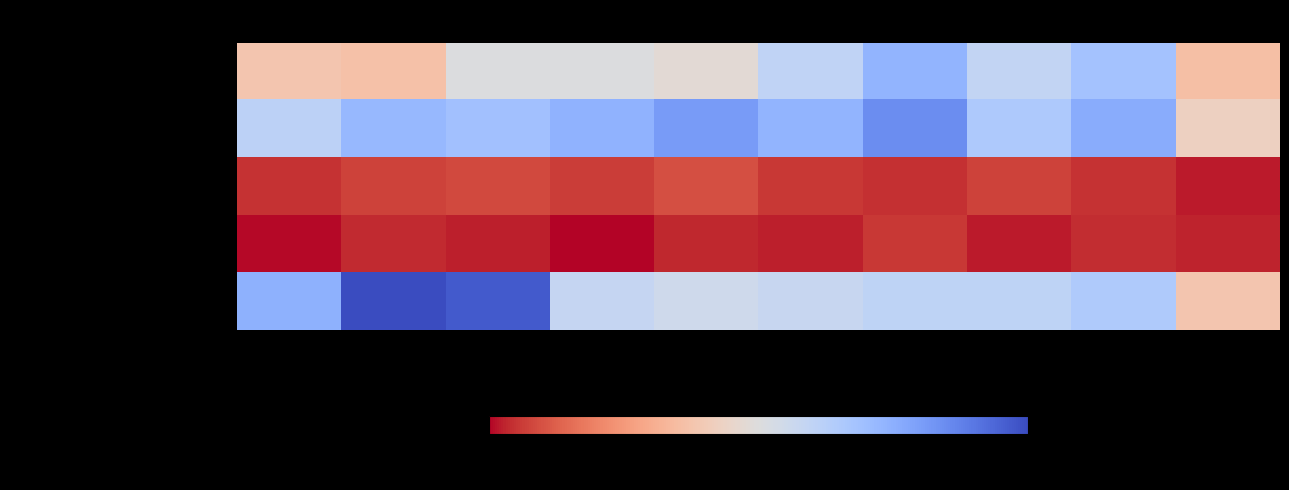

Which series has the largest total across all categories?

Aggravated Battery